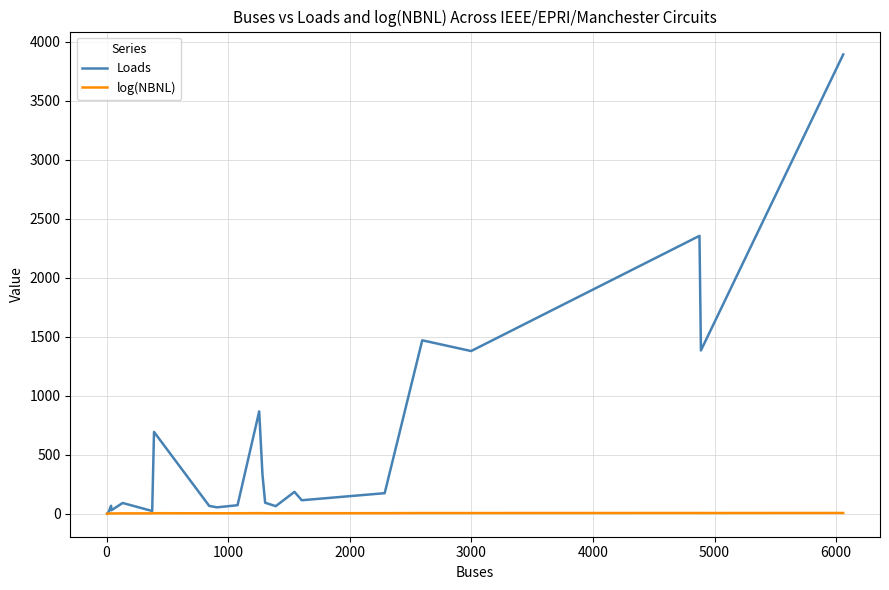

What is the lowest value of the log(NBNL) series?

0.6